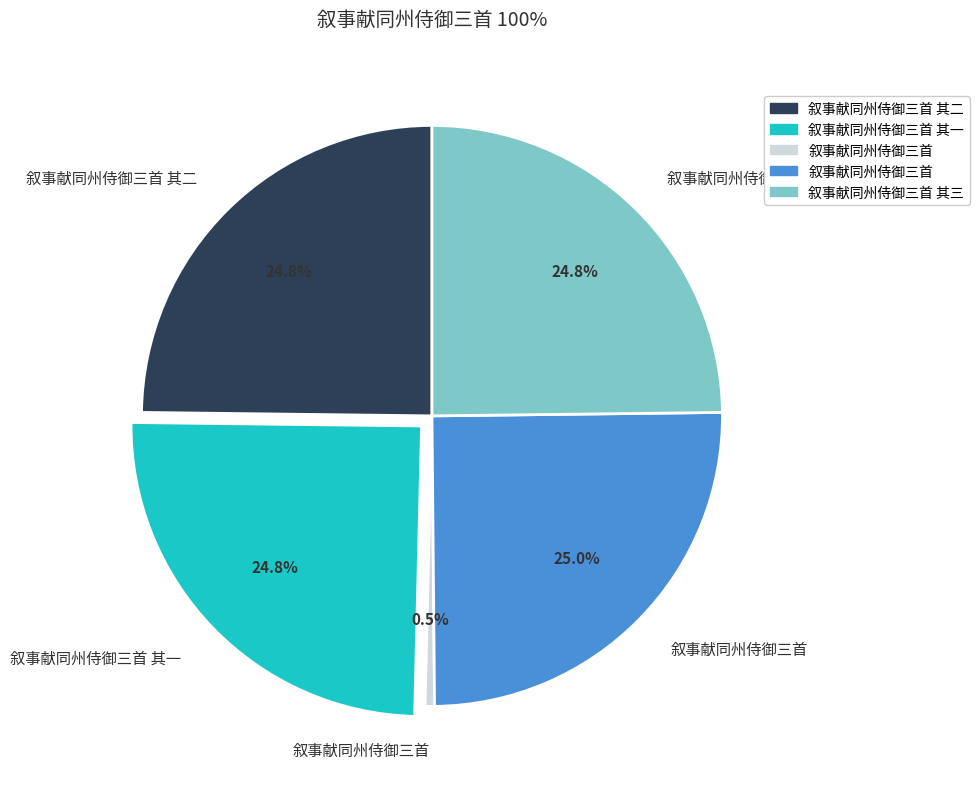

Does any single category account for the majority?

No